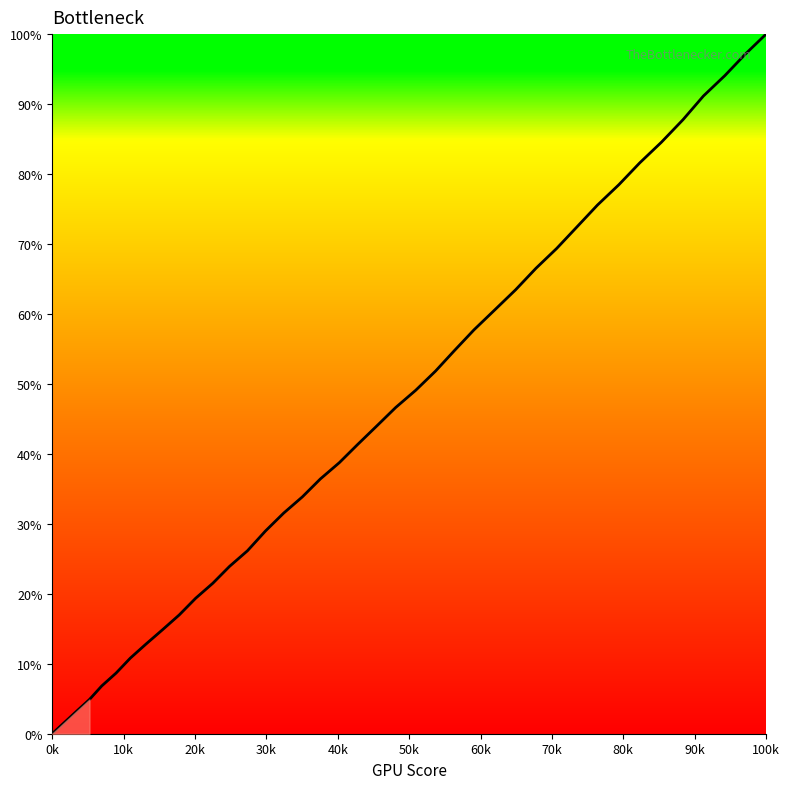

How many lines are shown in the chart?

1